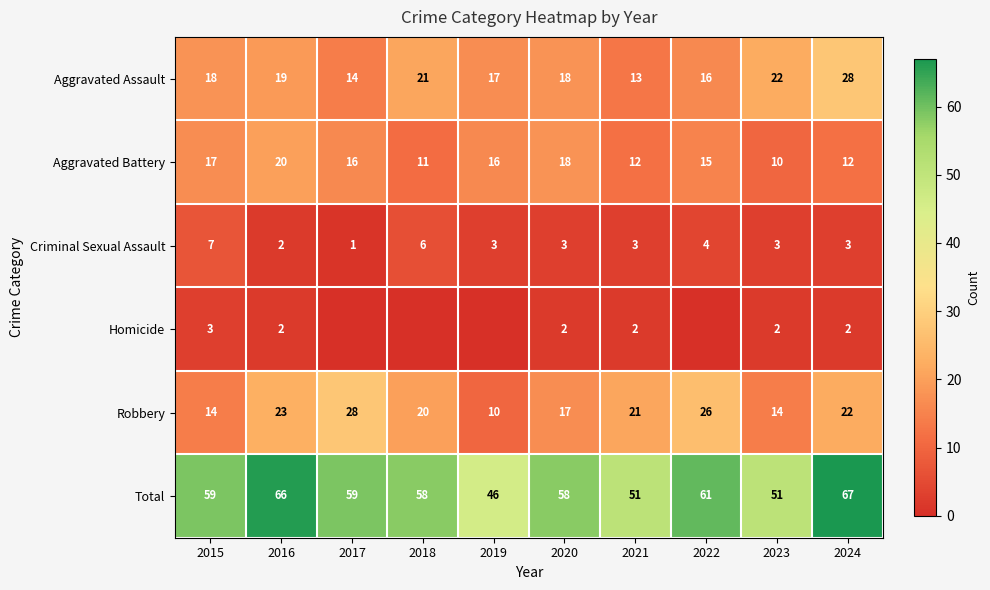

What is the average value of the Criminal Sexual Assault series?

4